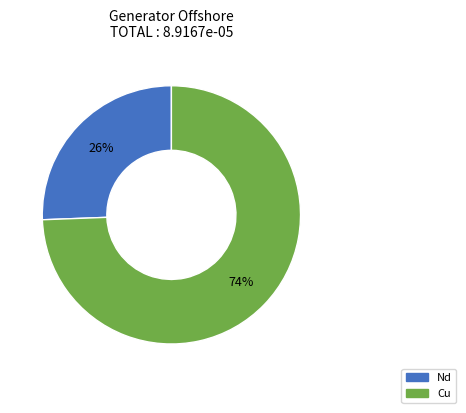

Does any single category account for the majority?

Yes